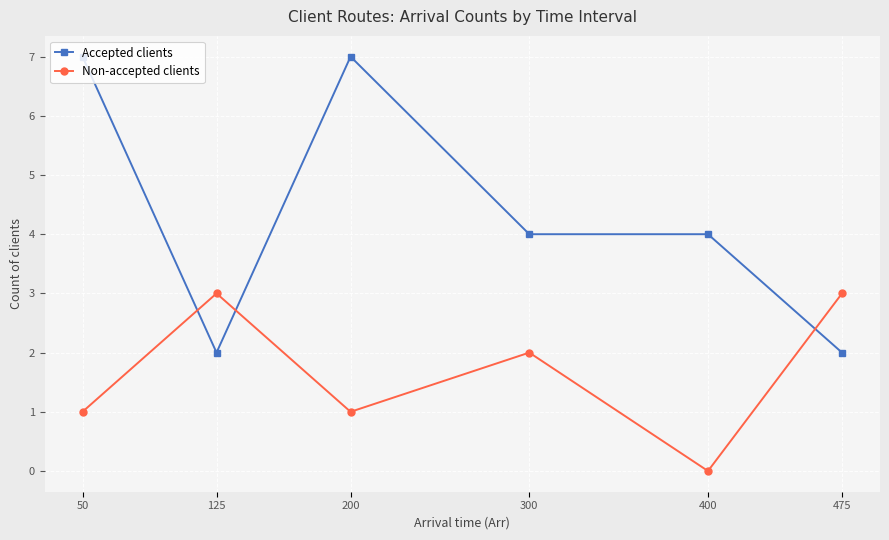

Rank the series at 300 from lowest to highest value.

Non-accepted clients, Accepted clients